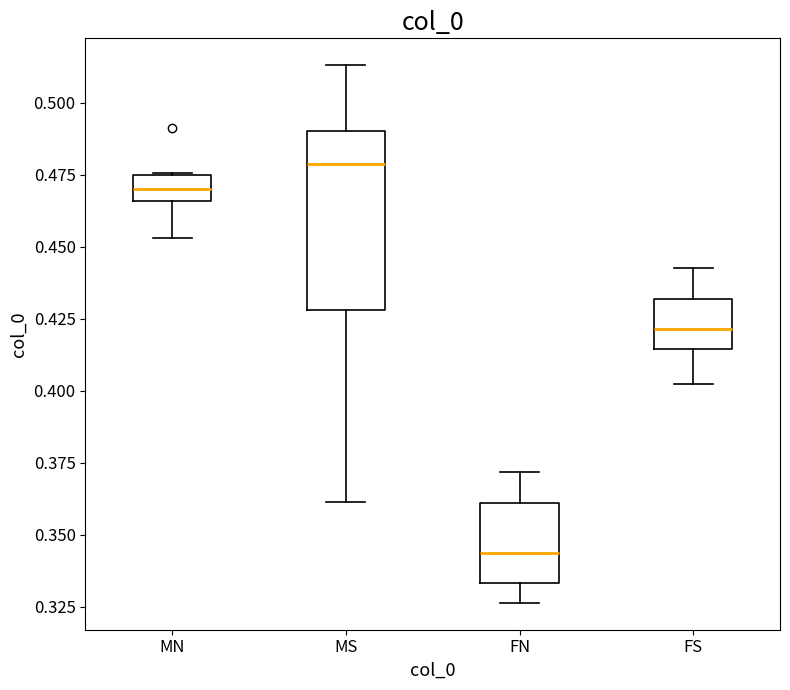

Where does the median line of the box for MN sit on the y-axis? The values are not printed on the chart, so give them approximately, as read against the axis.

0.470